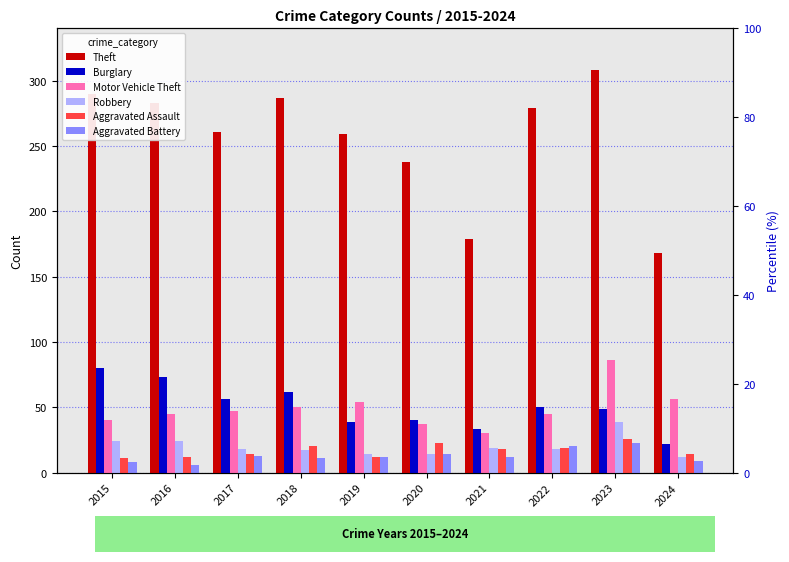

How many values in the Burglary series exceed 50?

4